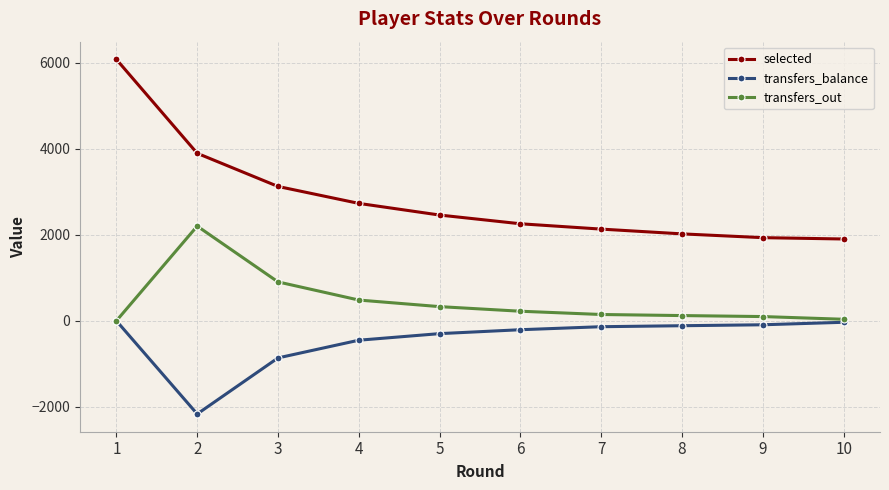

Which series has the largest total across all categories?

selected